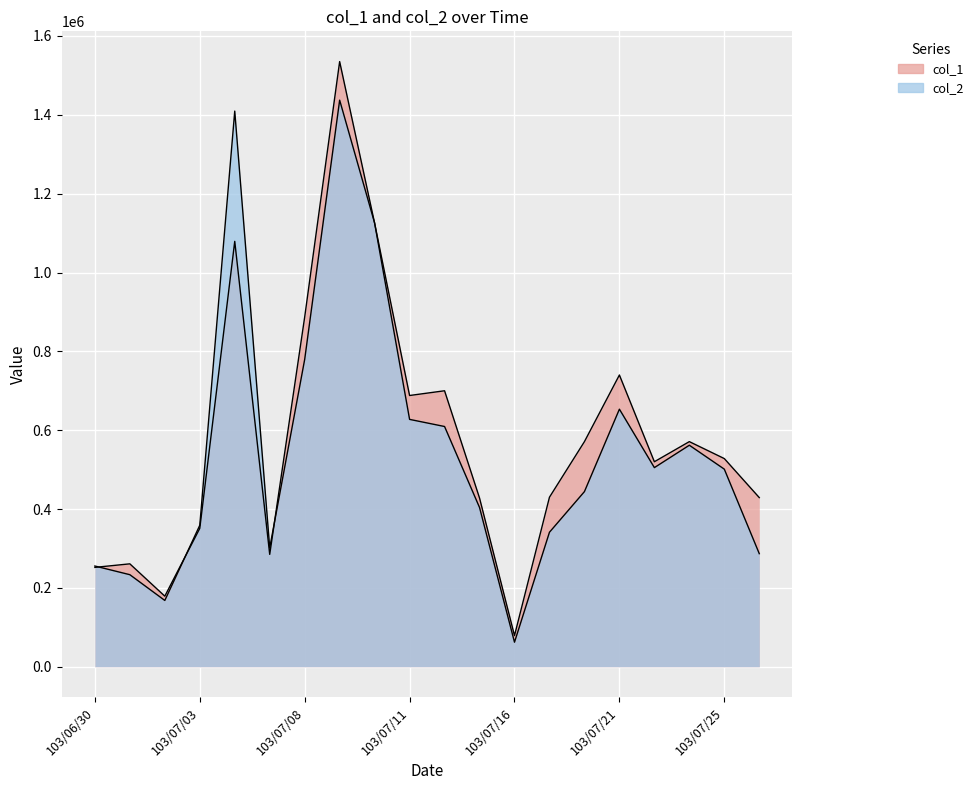

What is the minimum value shown in the chart?

62250